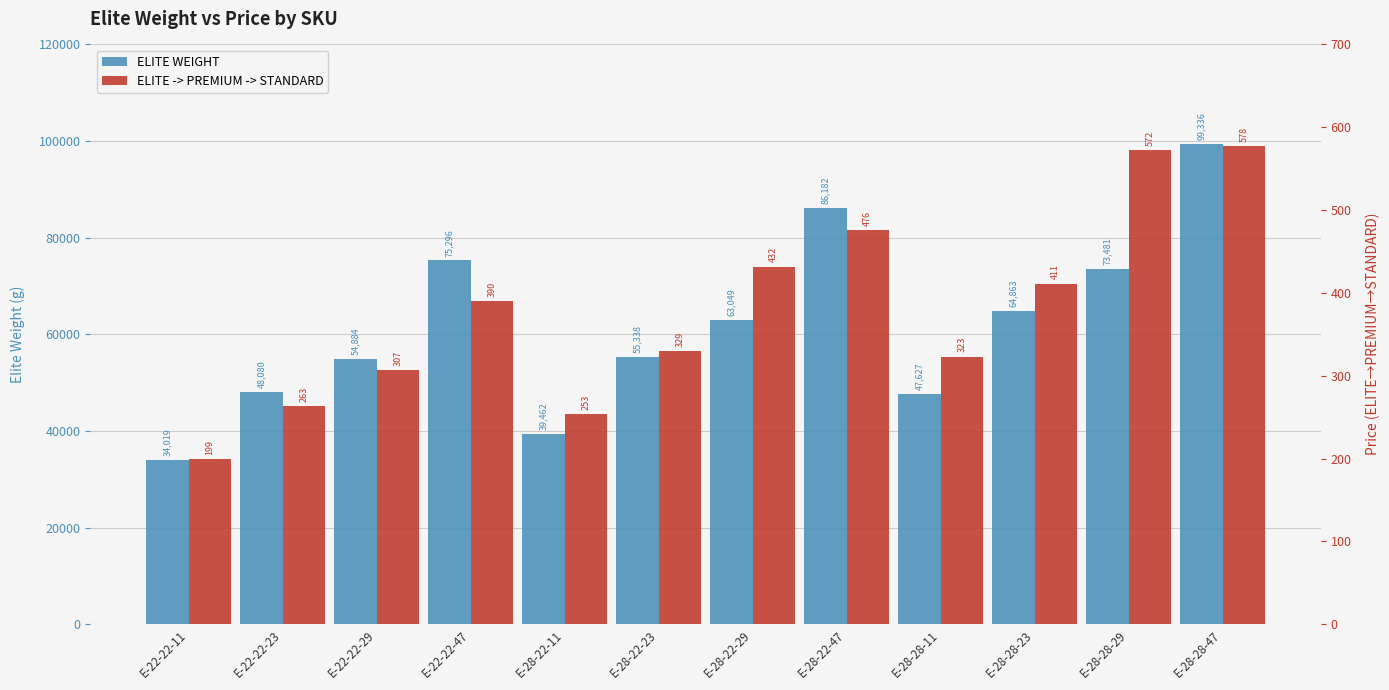

What are all the series names shown in the legend?

ELITE WEIGHT, ELITE -> PREMIUM -> STANDARD